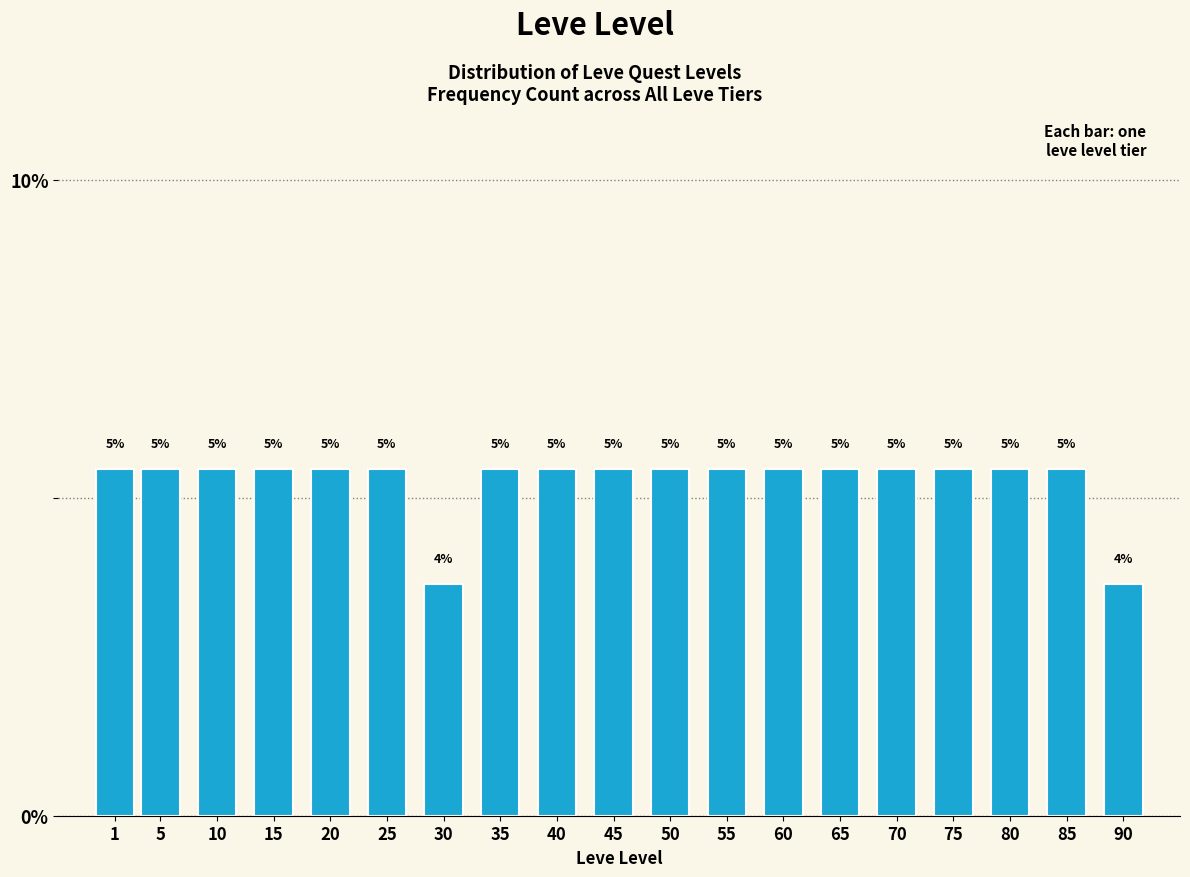

How many bars are there in total?

19